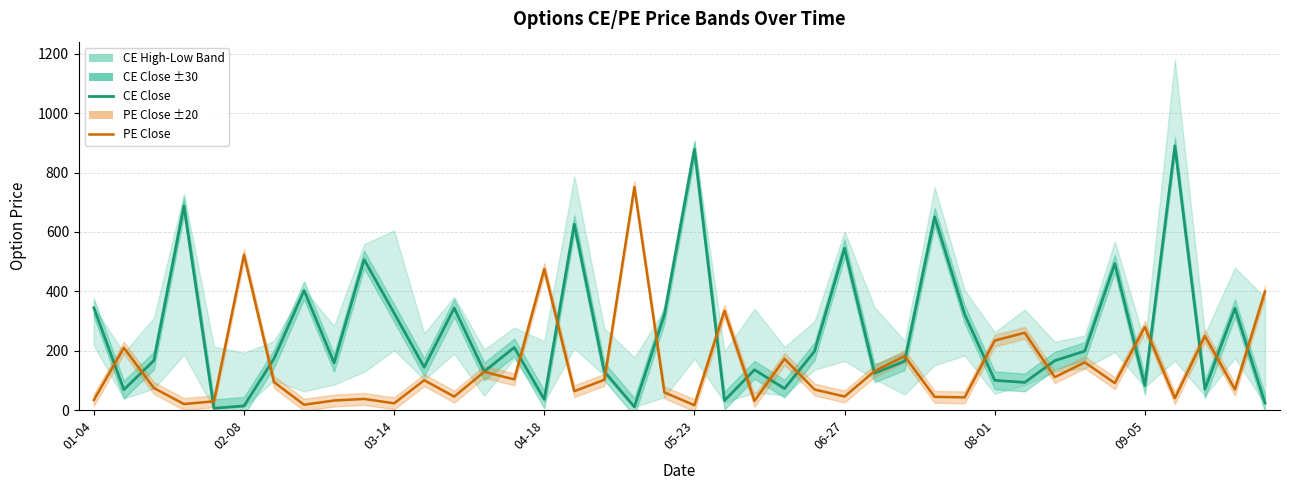

True or false: PE Close and CE Close intersect in this chart.

True